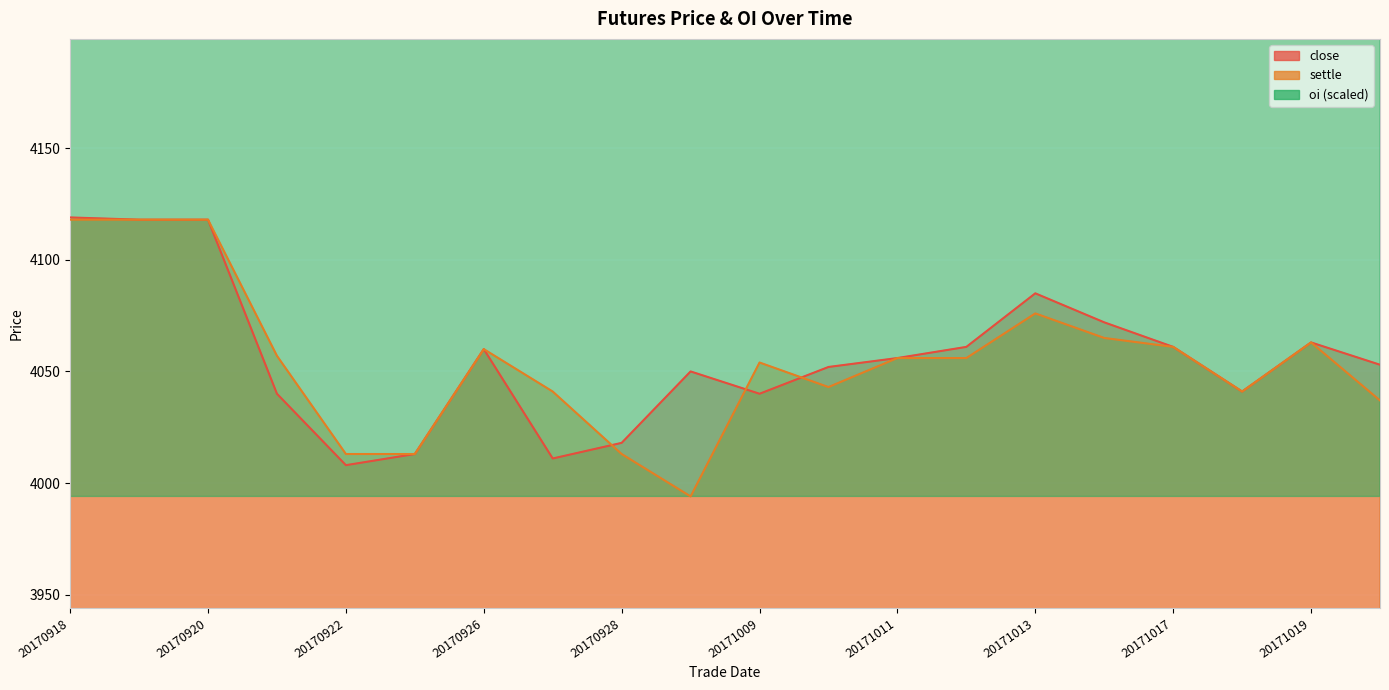

What is the sum of the settle values at 20170925 and 20170920?

8131.0